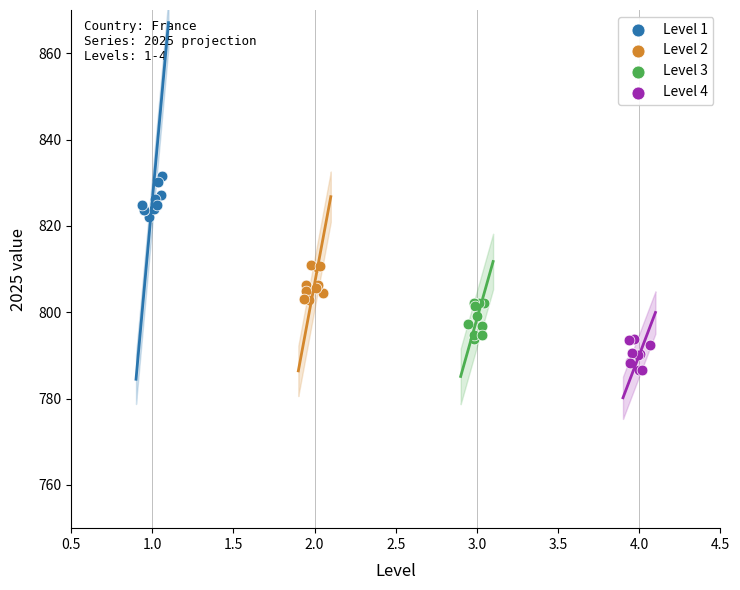

Which series reaches the maximum Y coordinate?

Level 1